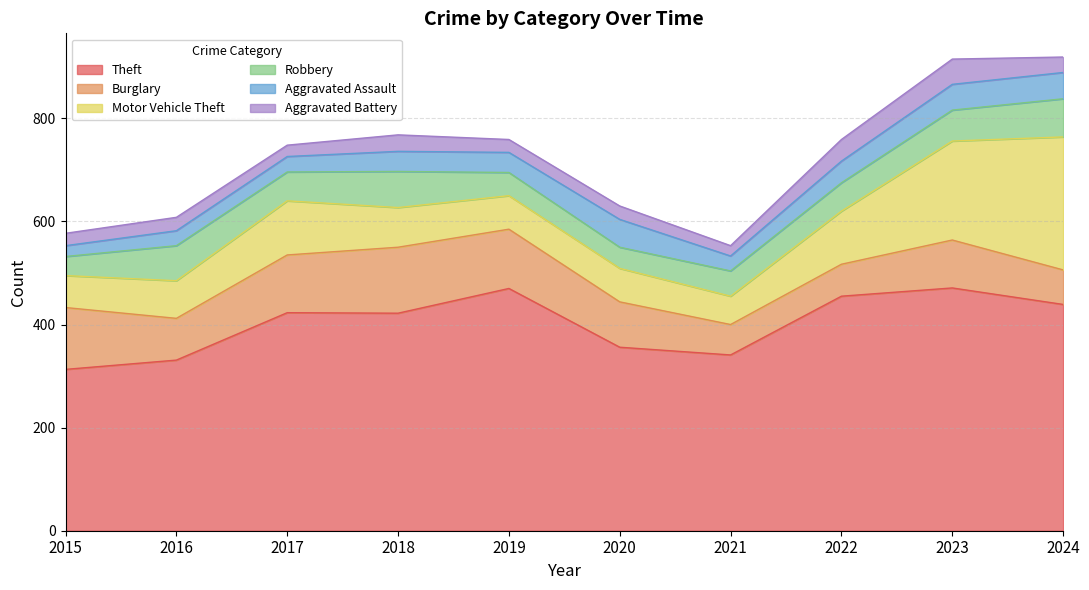

Where is the first local minimum for Motor Vehicle Theft?

2021